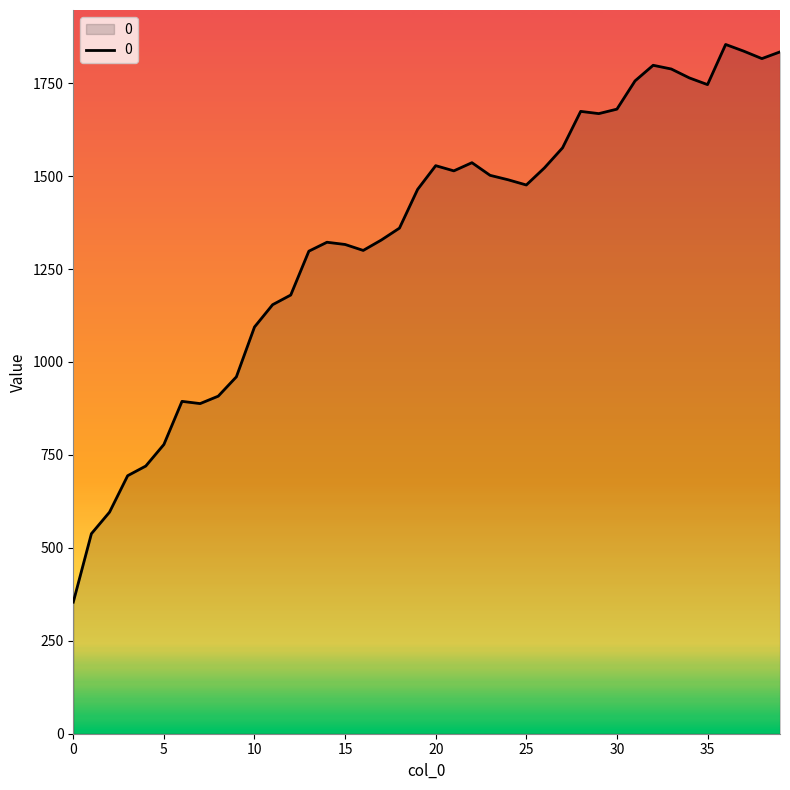

What is the maximum value shown in the chart?

1854